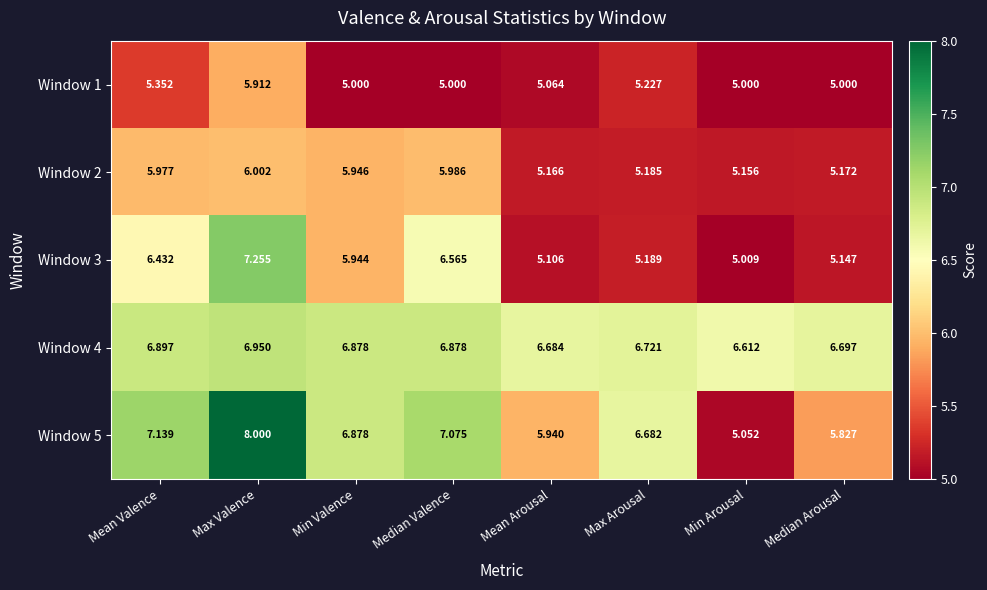

Rank the series by their maximum value, from highest to lowest.

Window 5, Window 3, Window 4, Window 2, Window 1